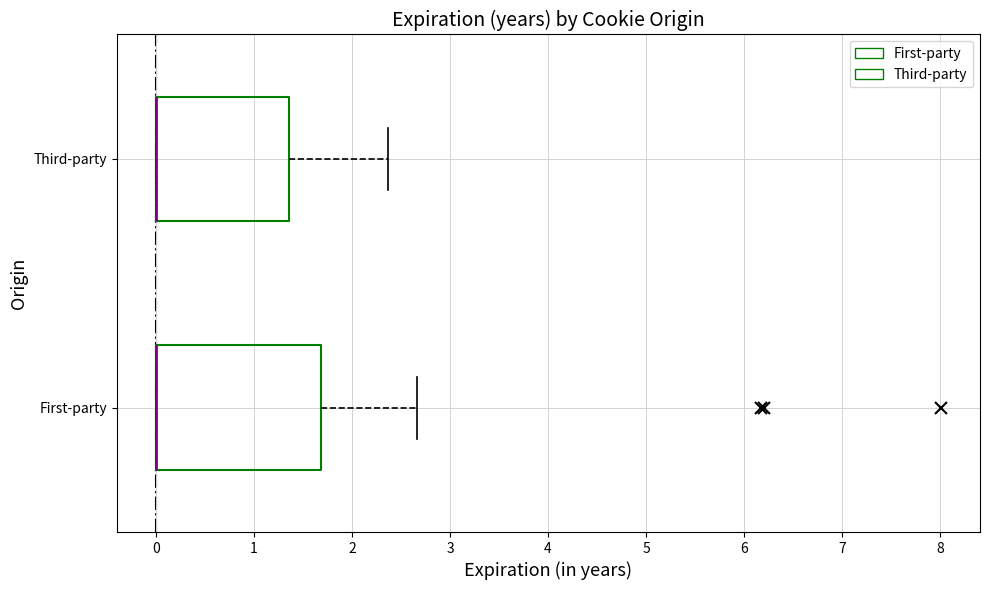

Reading bottom to top, read every box against the x-axis: the position of its median line, the range the box covers, and the ends of its whiskers. The values are not printed on the chart, so give them approximately, as read against the axis.

First-party: median 0.0 (drawn on the box's left edge), box 0.0 to 1.7, whiskers 0.0 to 2.7
Third-party: median 0.0 (drawn on the box's left edge), box 0.0 to 1.4, whiskers 0.0 to 2.4